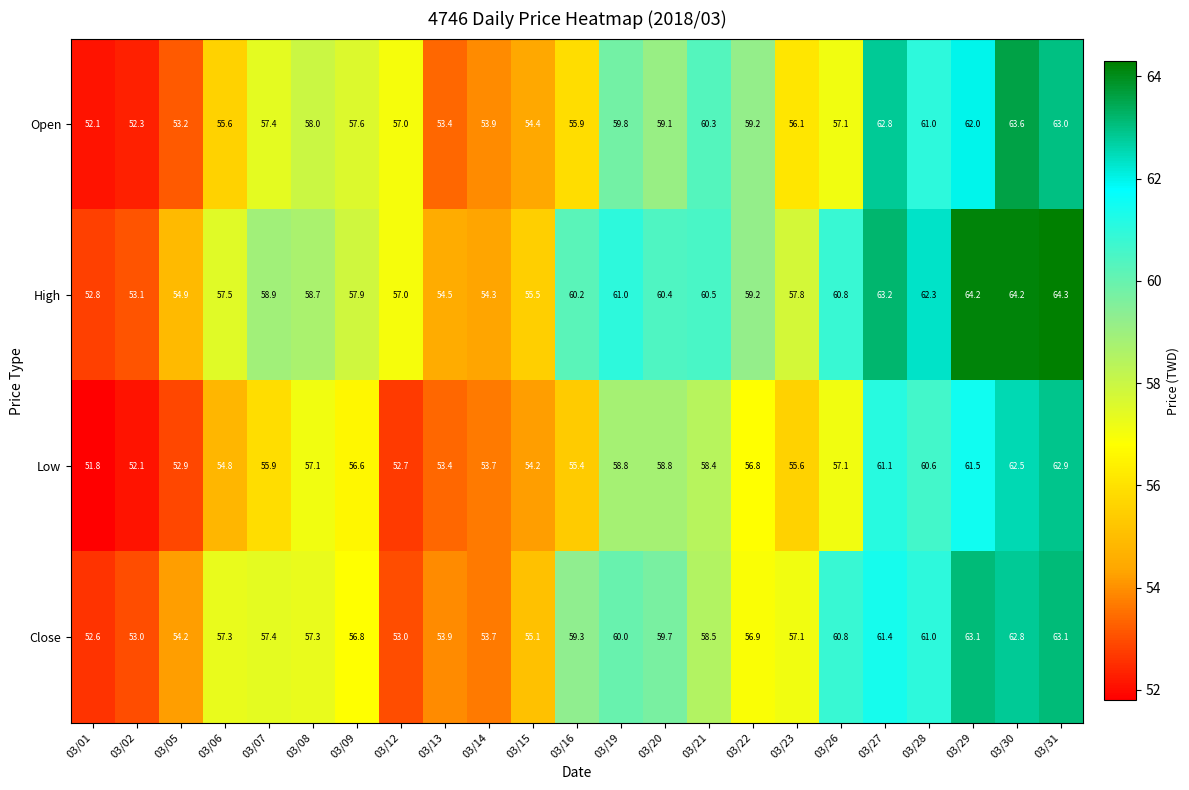

Which category has the highest value across all series?

03/31